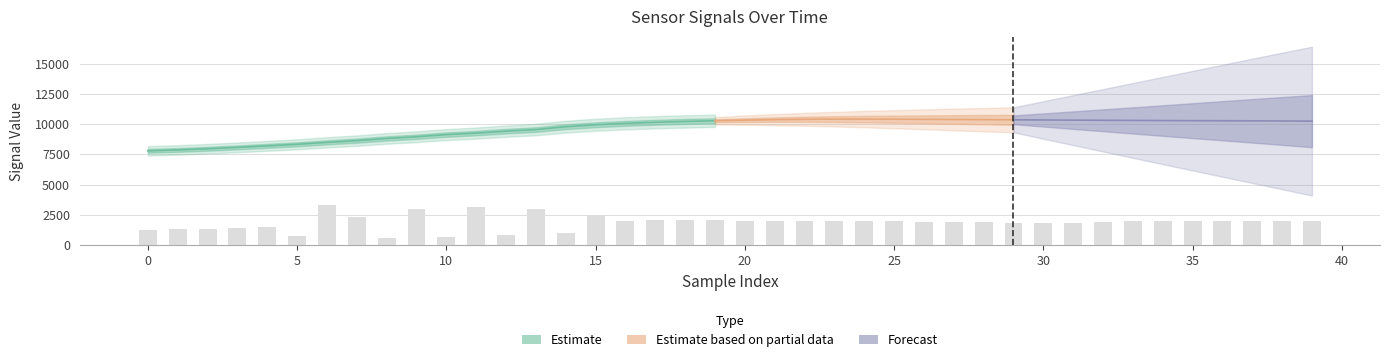

Are the bars horizontal?

No